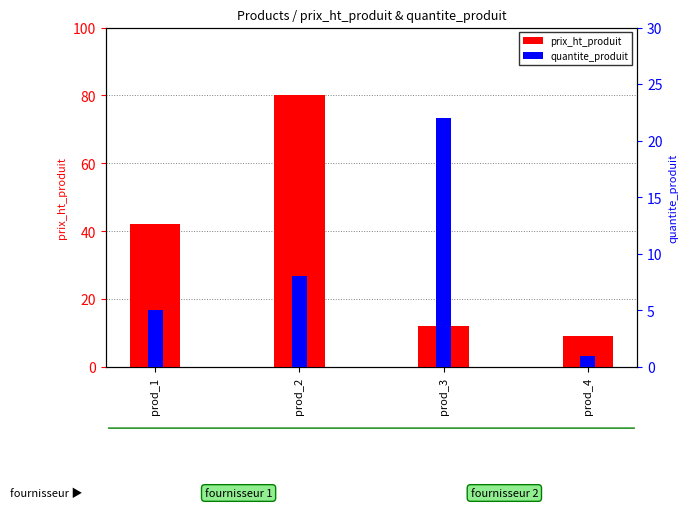

At which label does quantite_produit first exceed 8?

prod_3